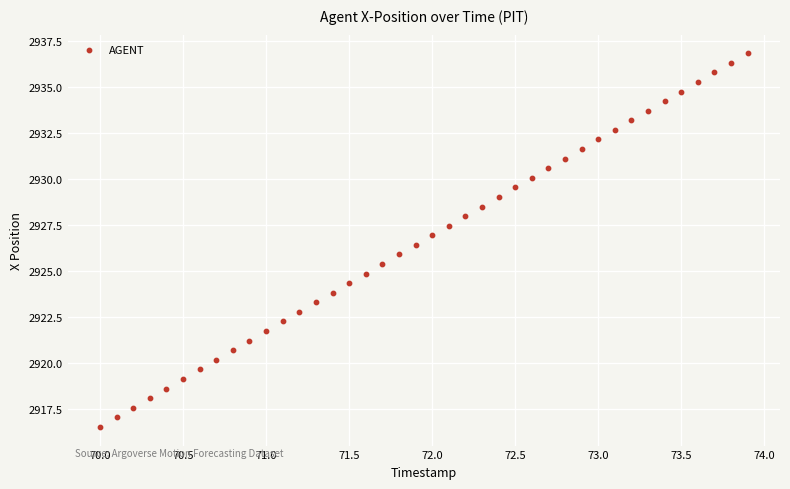

What is the range of X values (max minus min)?

3.9